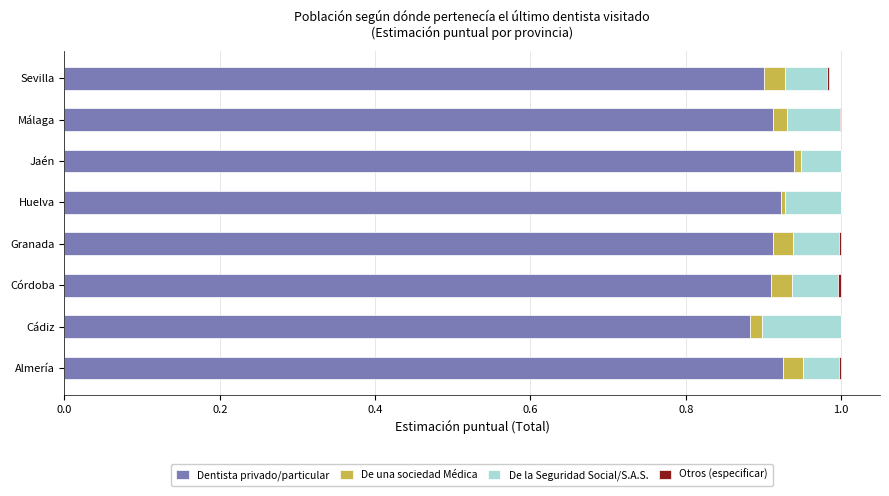

The Dentista privado/particular series shows 0.9 at Huelva. True or false?

True